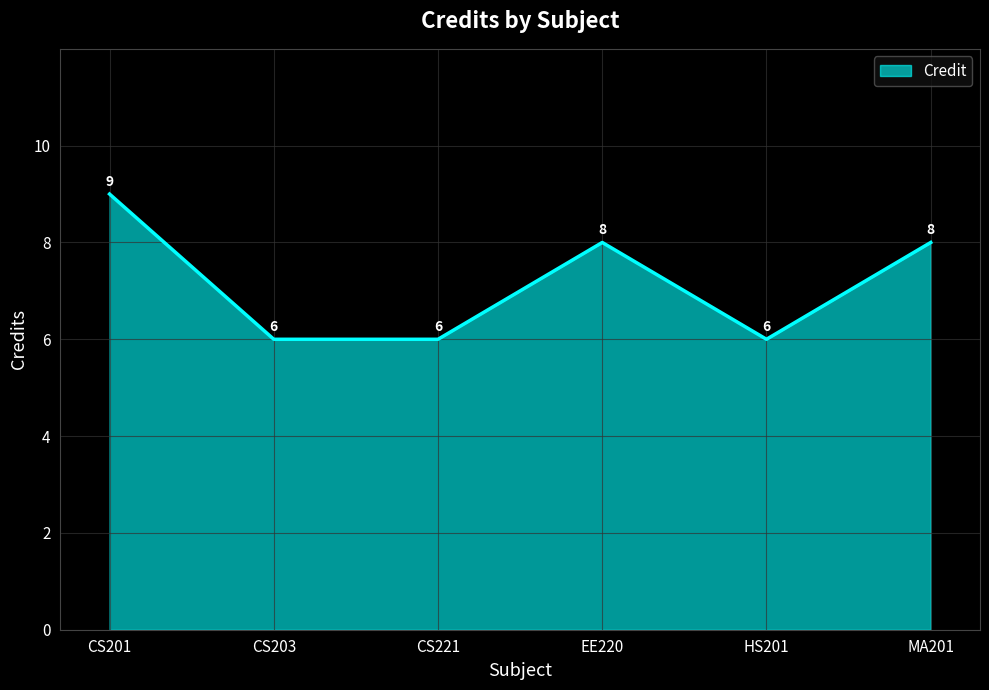

What is the greatest value displayed?

9